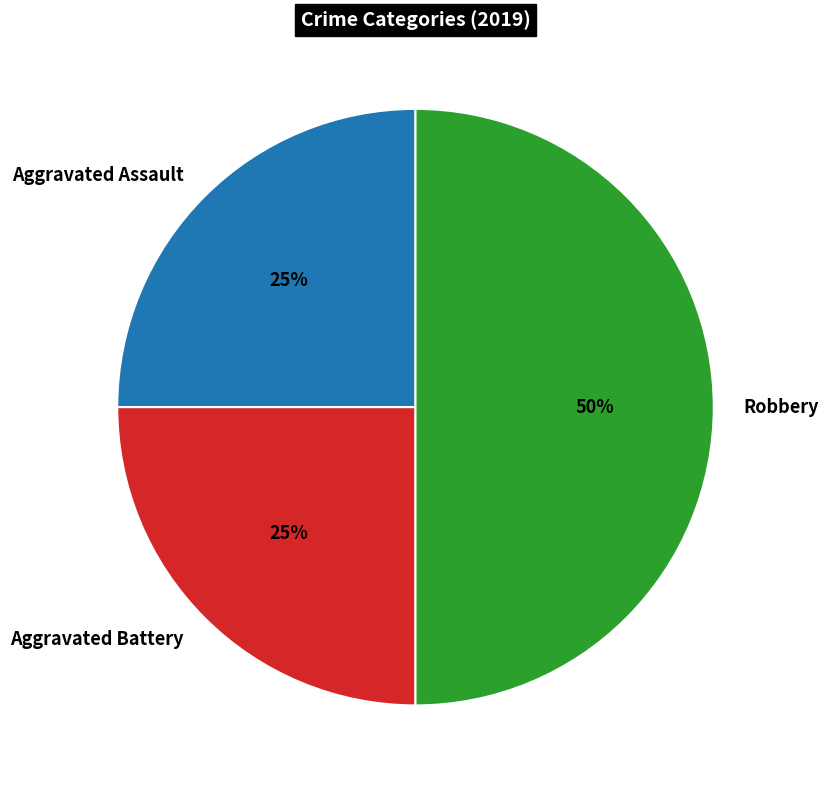

To the nearest percent, what is the difference between the largest and smallest slice percentages?

25%